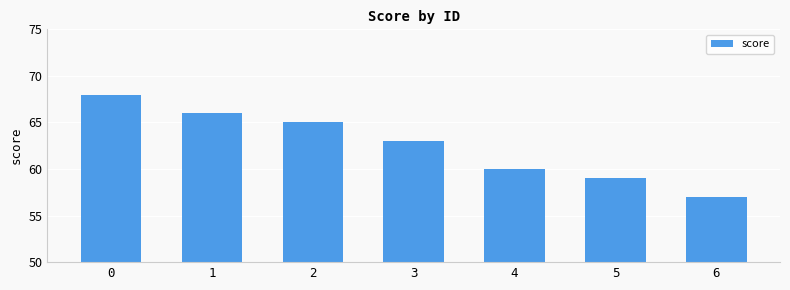

What is the change in value from 1 to 4?

-6